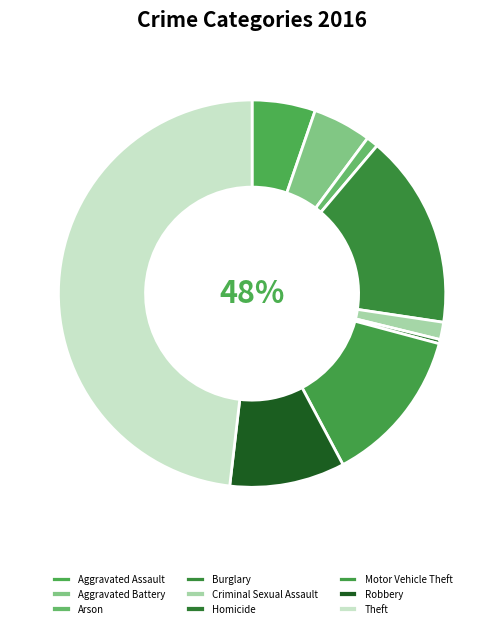

Between Theft and Arson, which is larger?

Theft